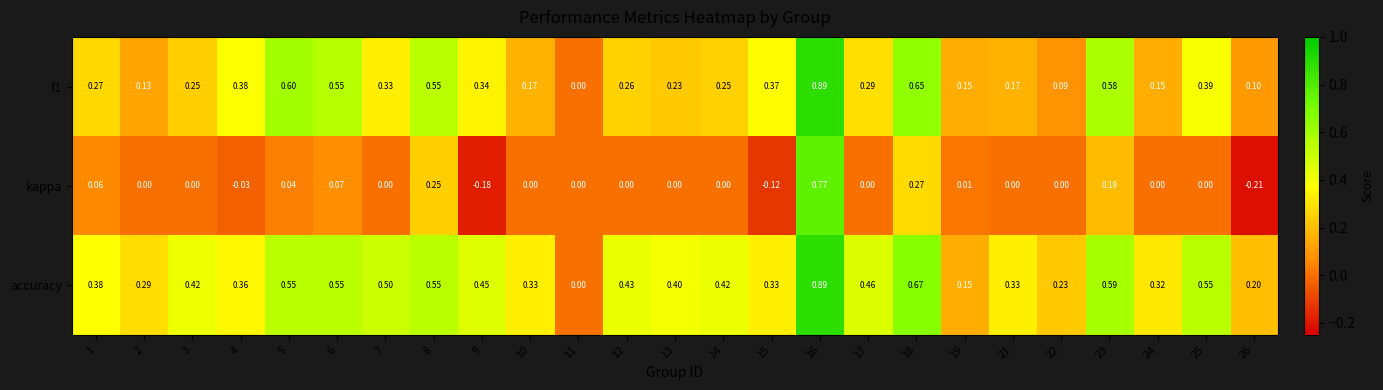

How many data points does each series have?

25